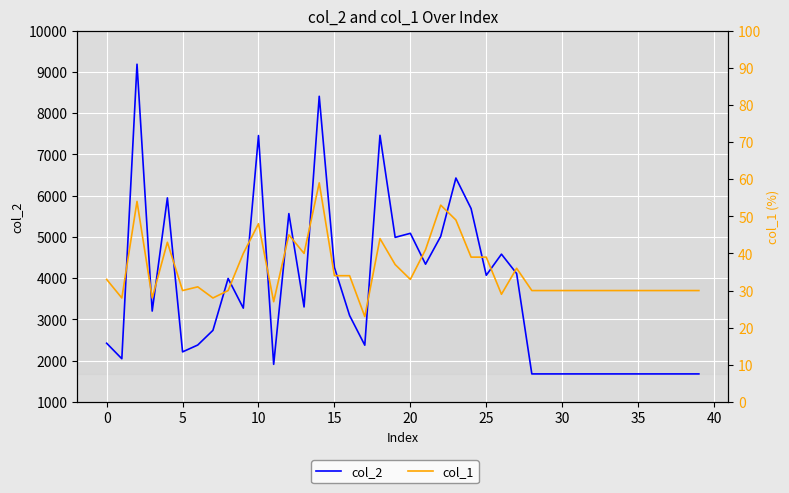

What is the label of the 26th point from the right?

14